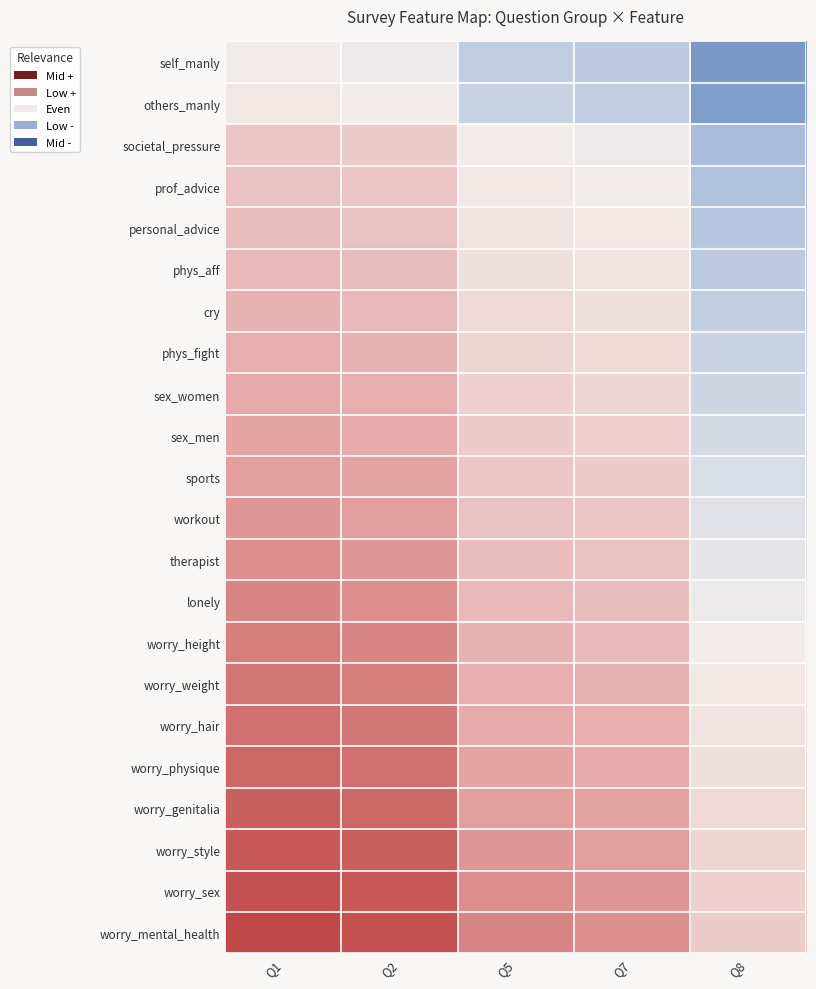

Which category has the highest value across all series?

Q1